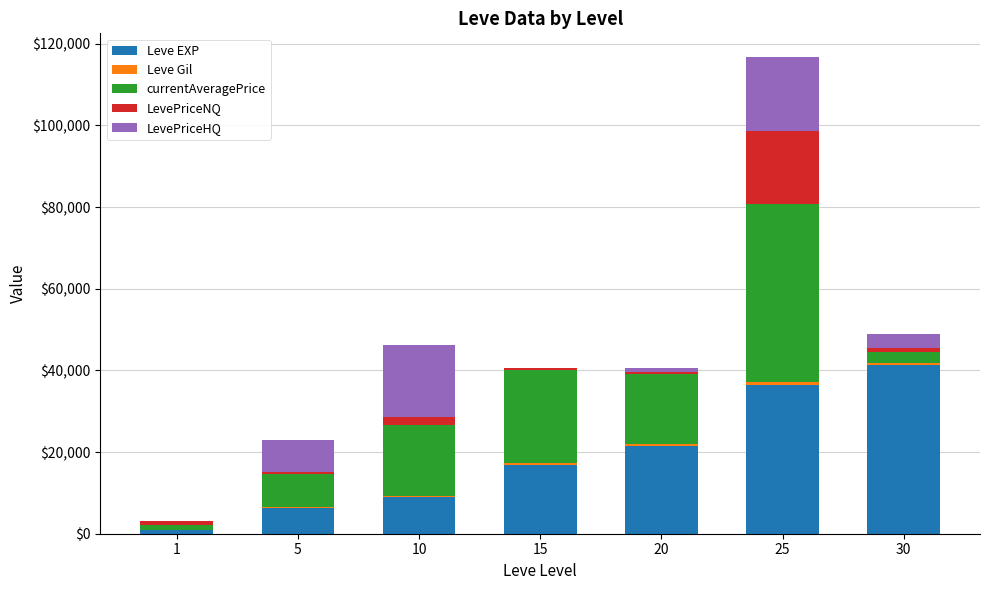

At which category is the sum across all series the highest?

25